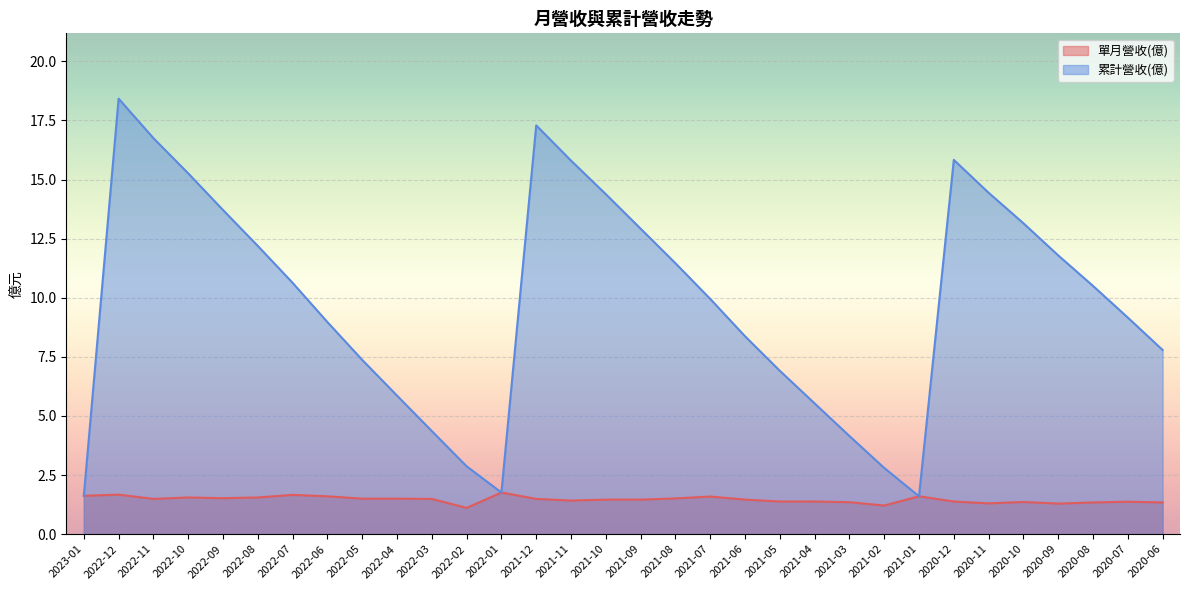

Does the chart display data point markers on the line(s)?

No